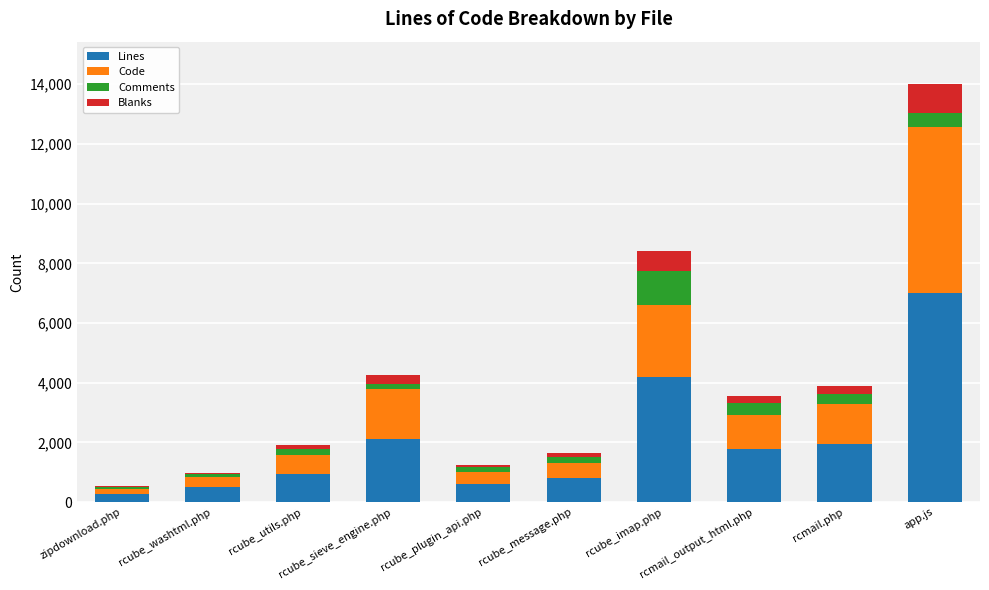

What is the maximum value for Lines?

7011